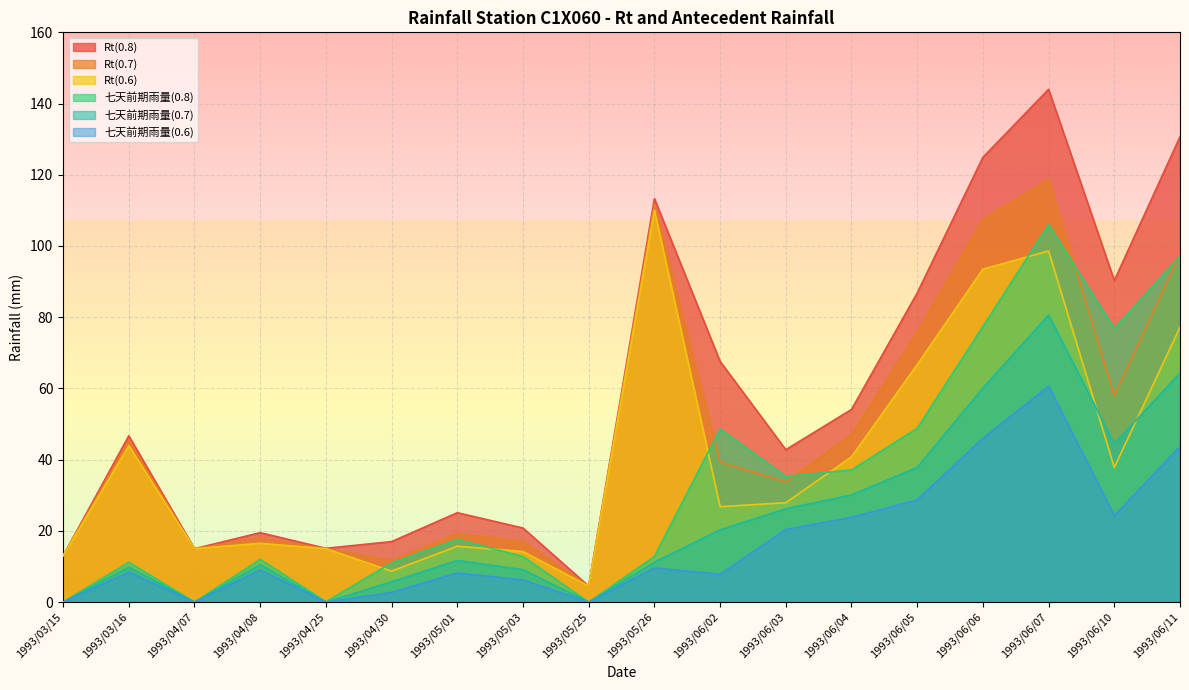

The value of 七天前期雨量(0.7) at 1993/06/07 is 80.6. True or false?

True